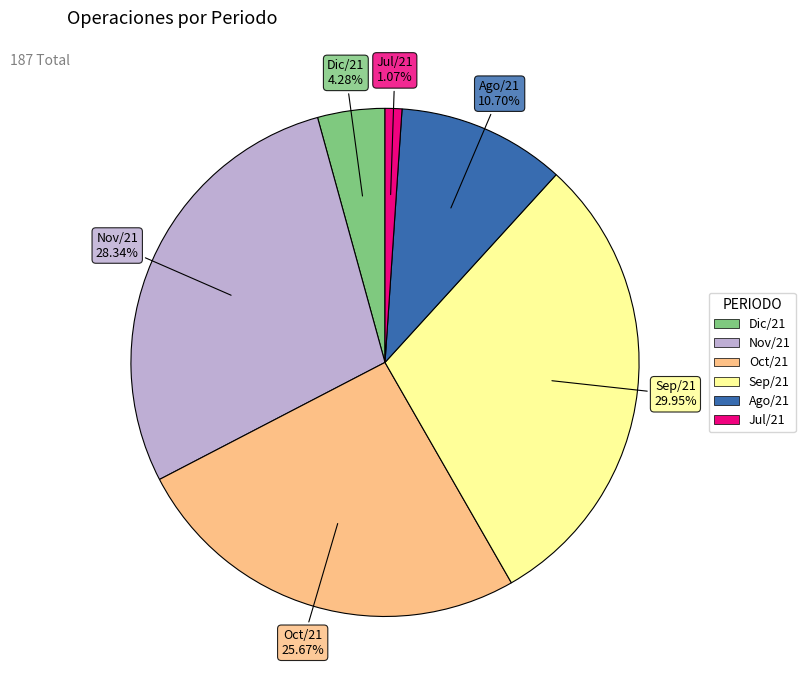

Rank the categories by value from highest to lowest.

Sep/21, Nov/21, Oct/21, Ago/21, Dic/21, Jul/21